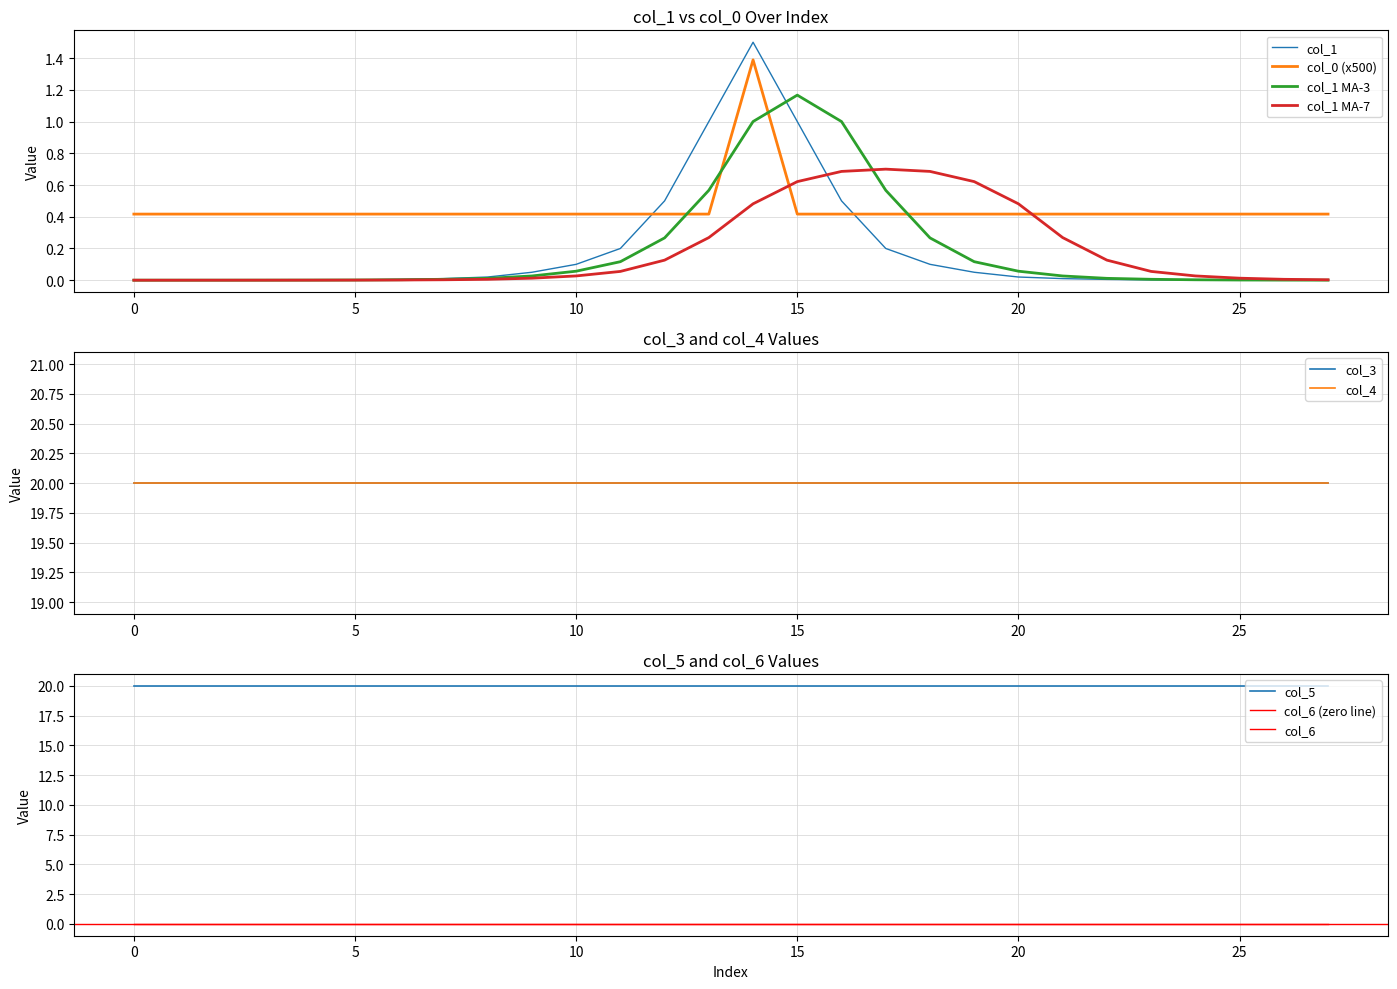

What is the highest value of the col_4 series?

20.0